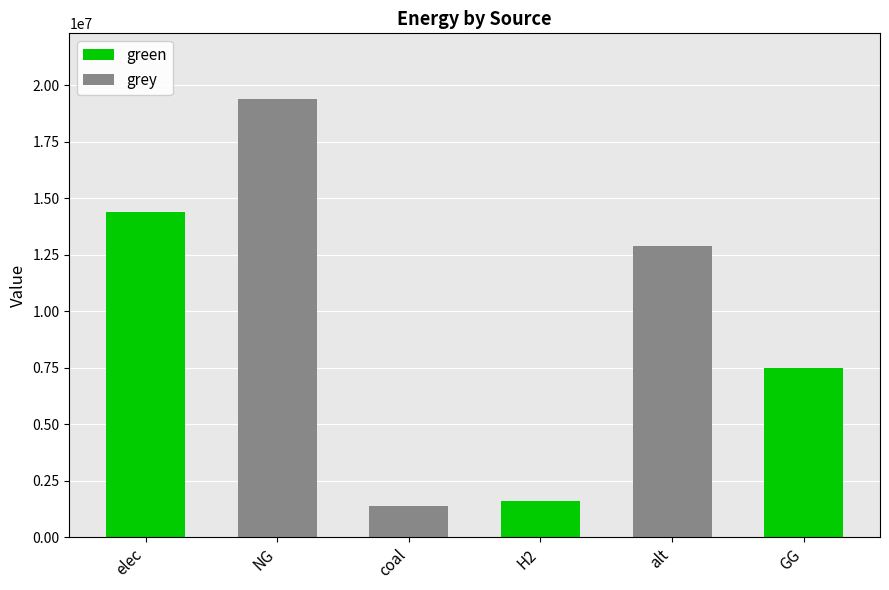

Is it true that green equals 6743930.1 at NG?

False